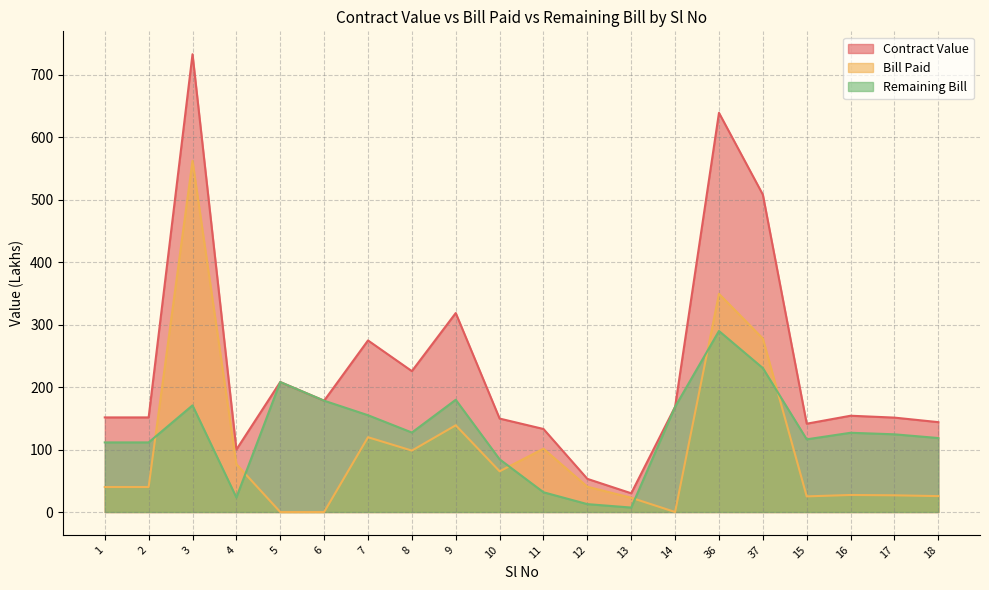

What is the sum of the Bill Paid values at 6 and 8?

98.3